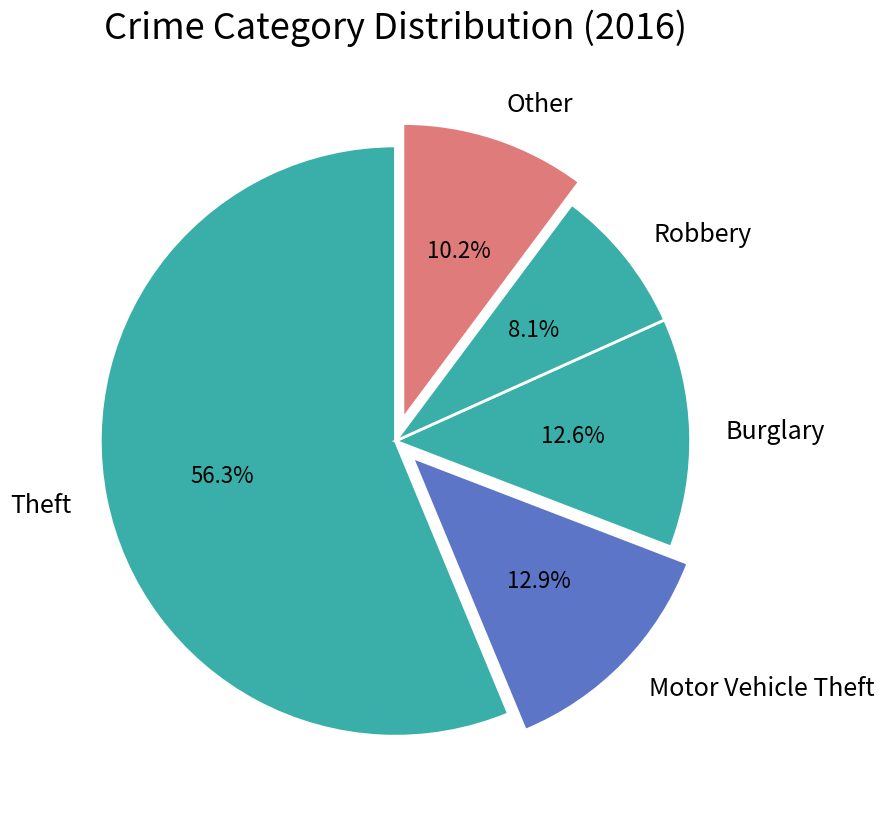

Does any single category account for the majority?

Yes